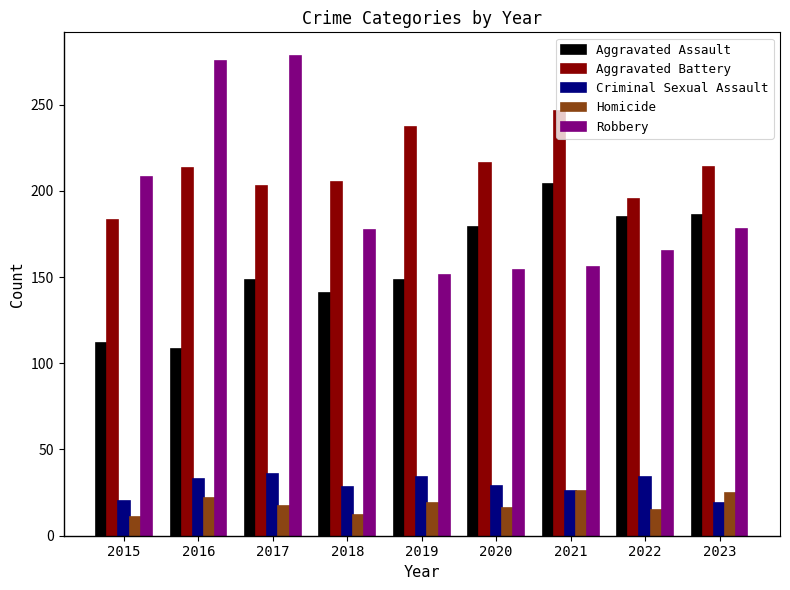

How many data points in Aggravated Battery are less than 213?

4